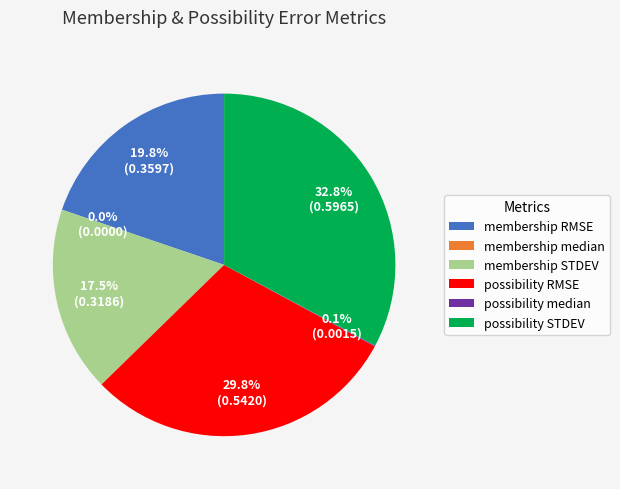

What portion of the pie excludes possibility STDEV?

67.2%